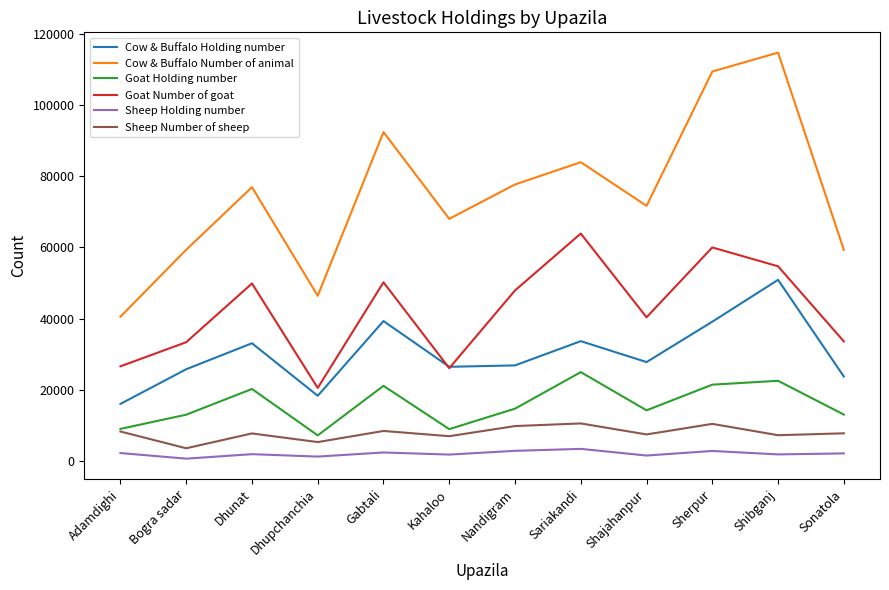

Which series has the largest total across all categories?

Cow & Buffalo Number of animal